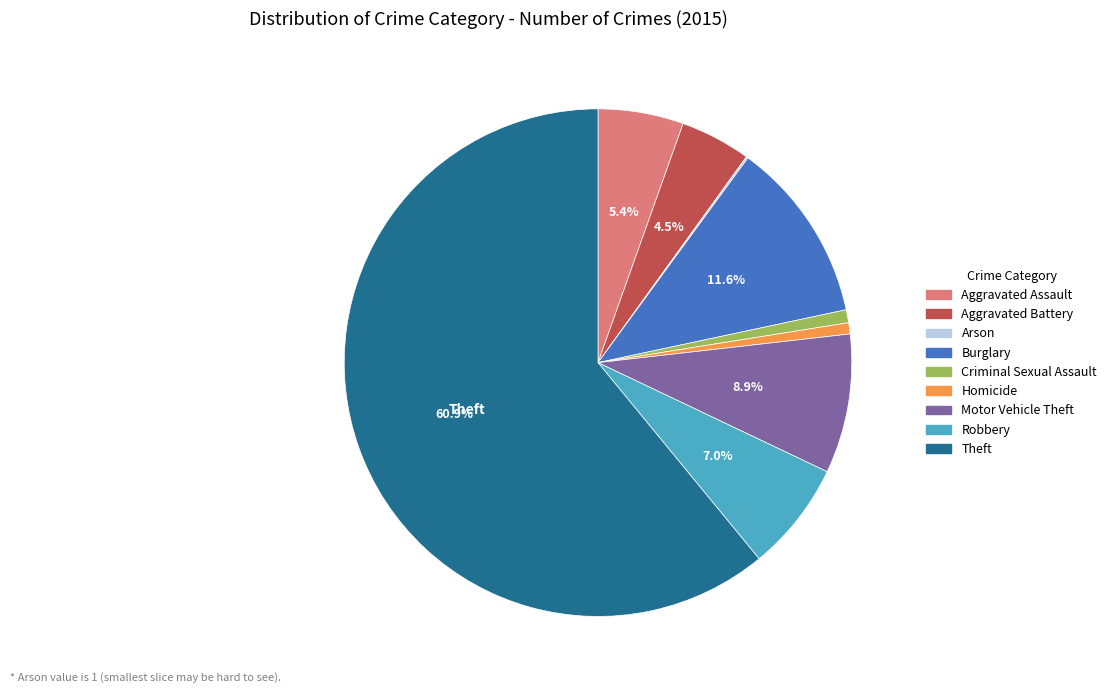

Does any single category account for the majority?

Yes